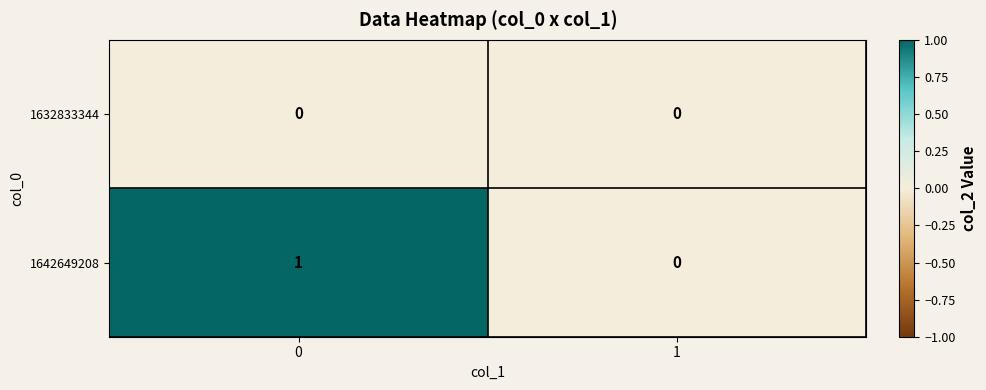

Reading right to left, extract all data points from this chart.

1632833344: 0	0
1642649208: 0	1